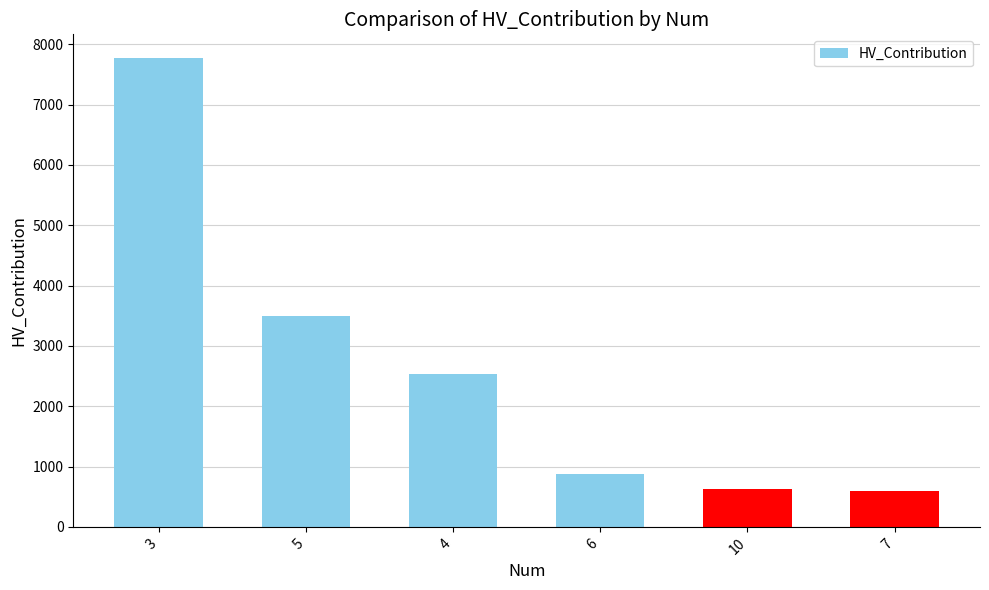

At which category does the chart reach its peak across all series?

3